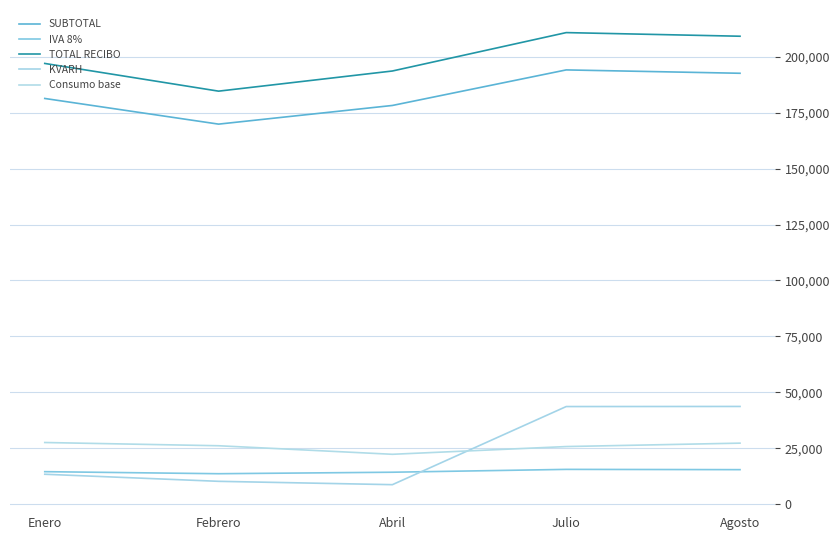

True or false: SUBTOTAL and KVARH cross at least once.

False